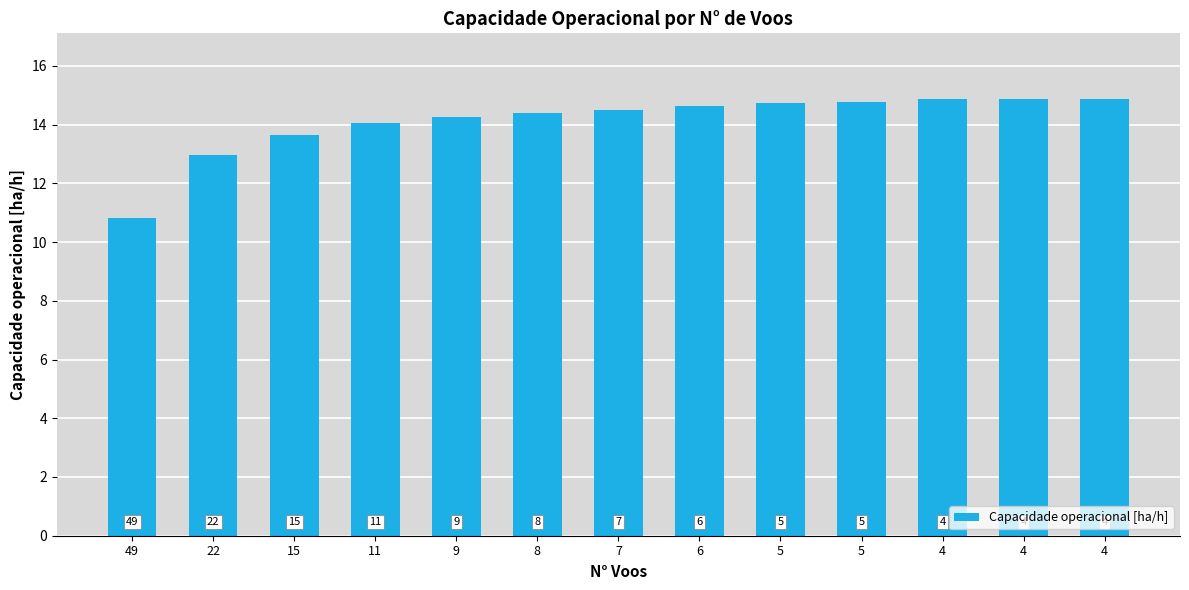

How many bars are there in total?

13